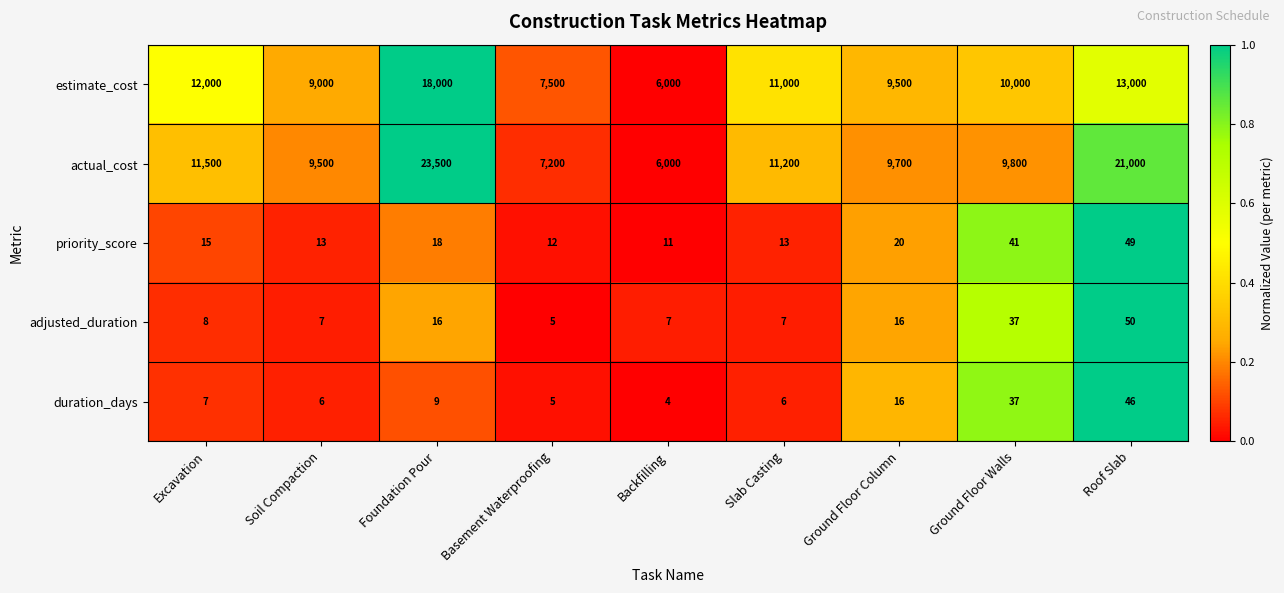

True or false: estimate_cost has a value of 15685 at Excavation.

False